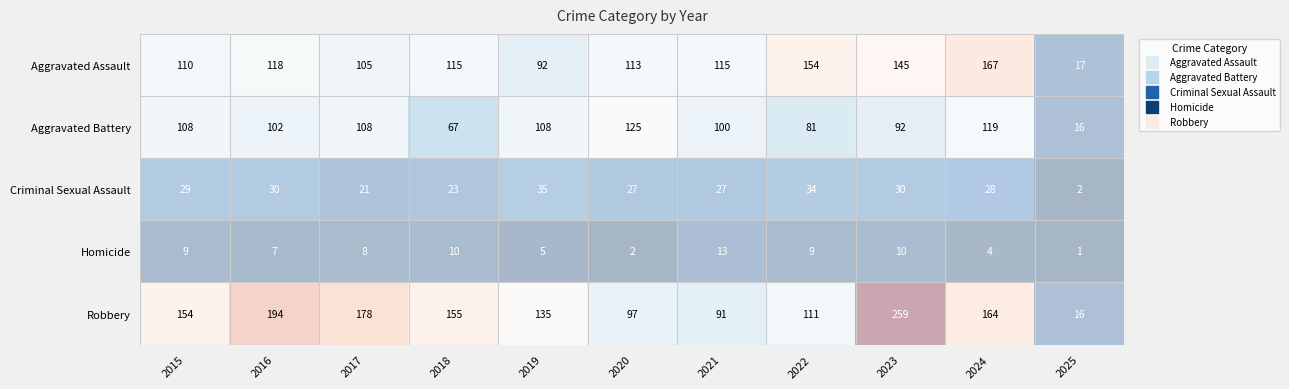

What is the difference between the maximum and second lowest values in the Aggravated Battery series?

58